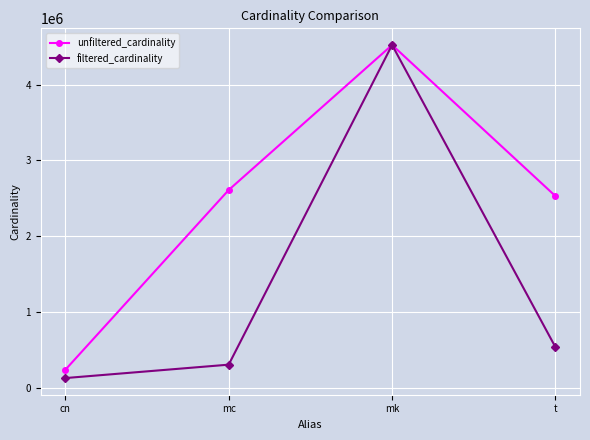

Between cn and mk, which series saw the biggest shift?

filtered_cardinality